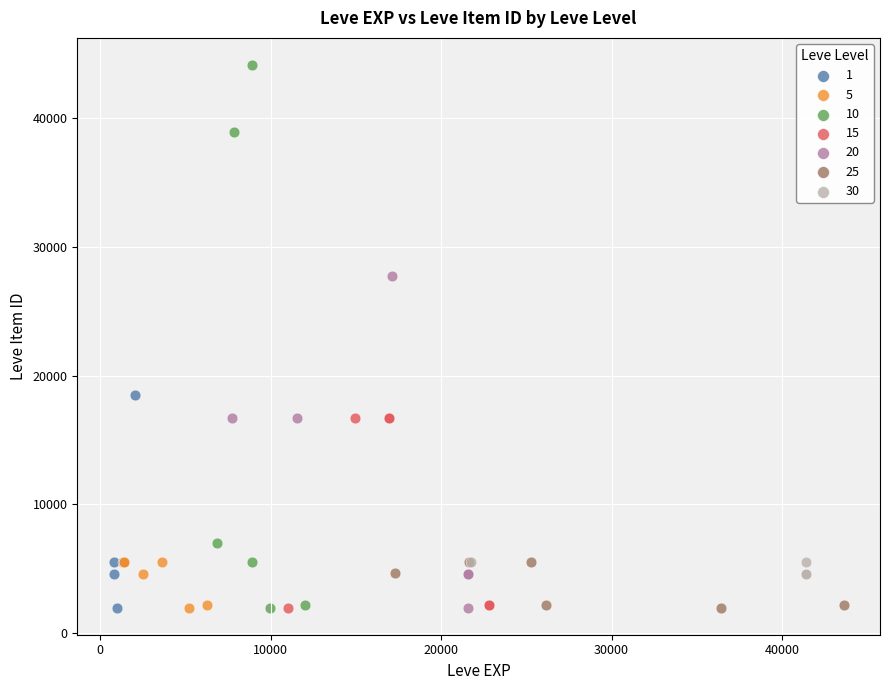

Which series has the widest spread of Y values?

10